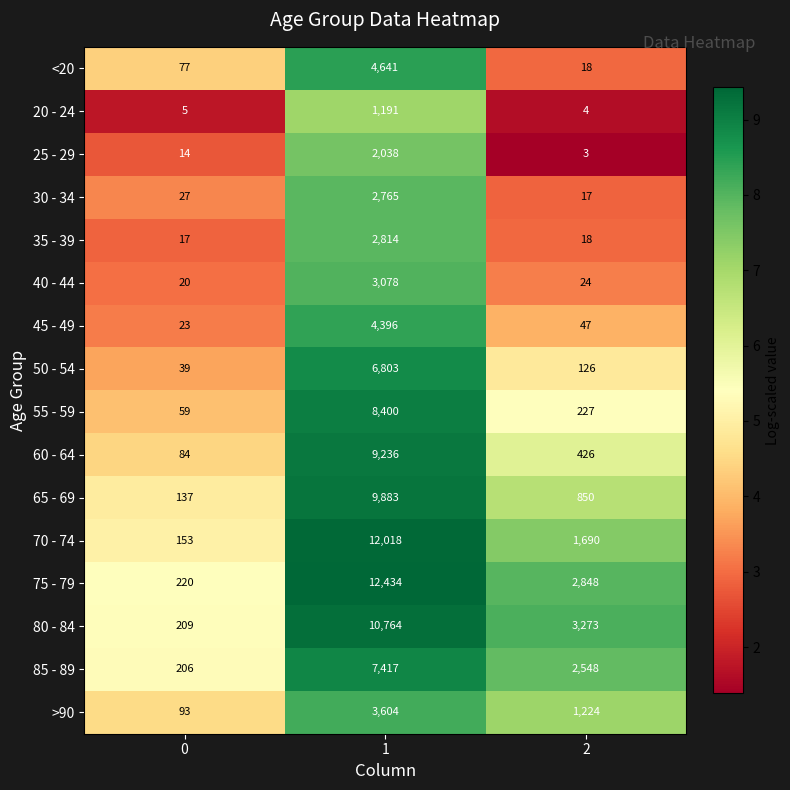

How many 75 - 79 values are between 220 and 12434?

3